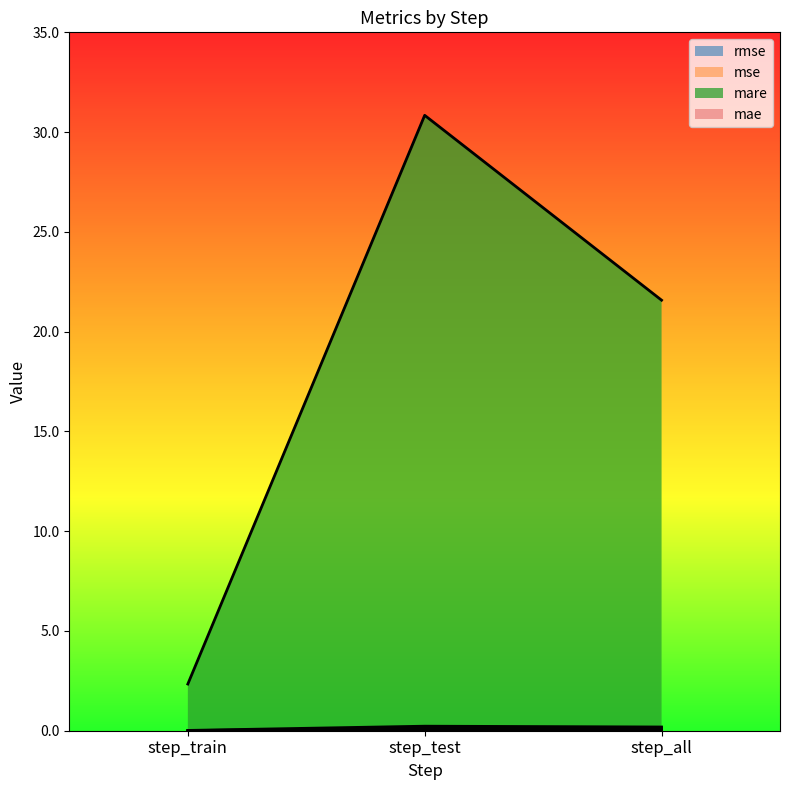

True or false: mare has a value of 30.8 at step_test.

True